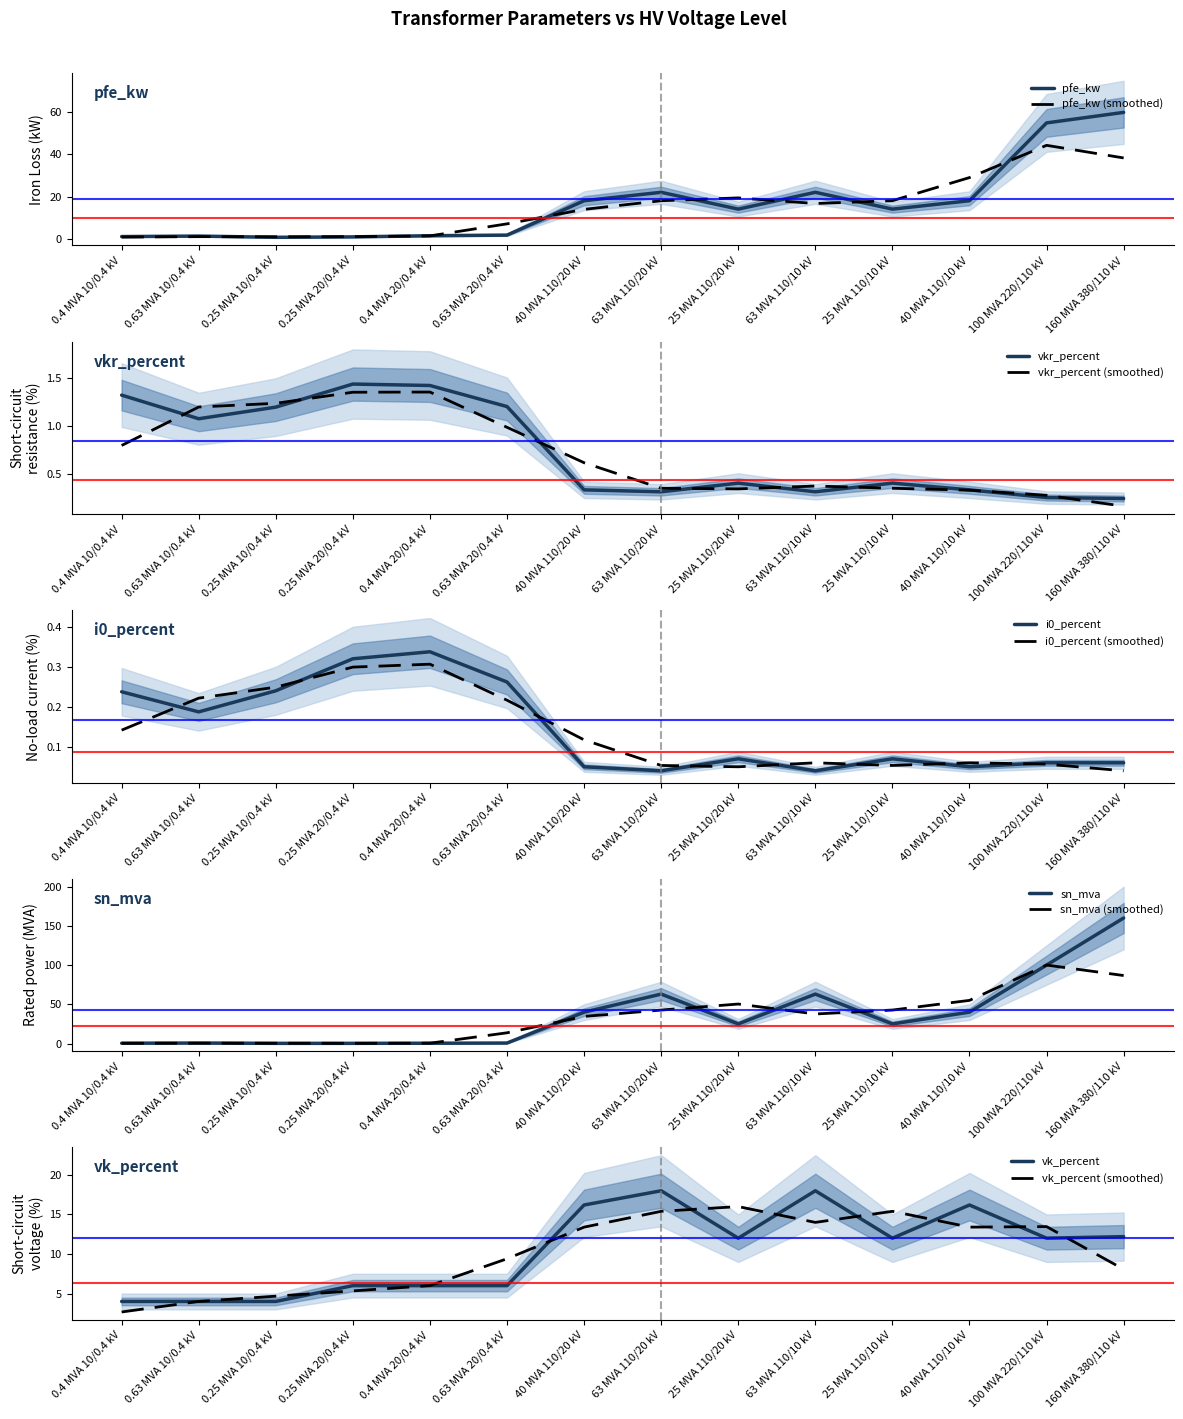

What is the average value of the vkr_percent series?

0.7